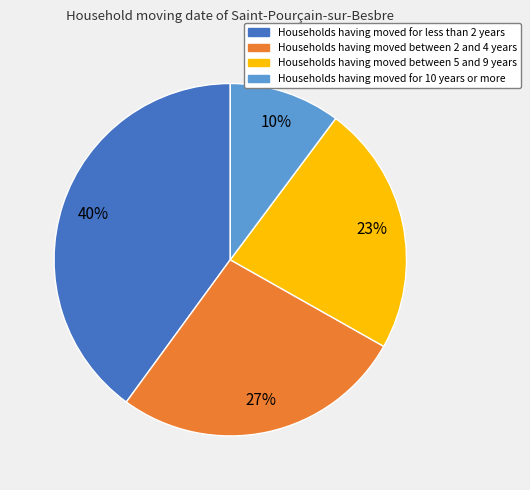

To the nearest percent, what is the average slice percentage?

25%